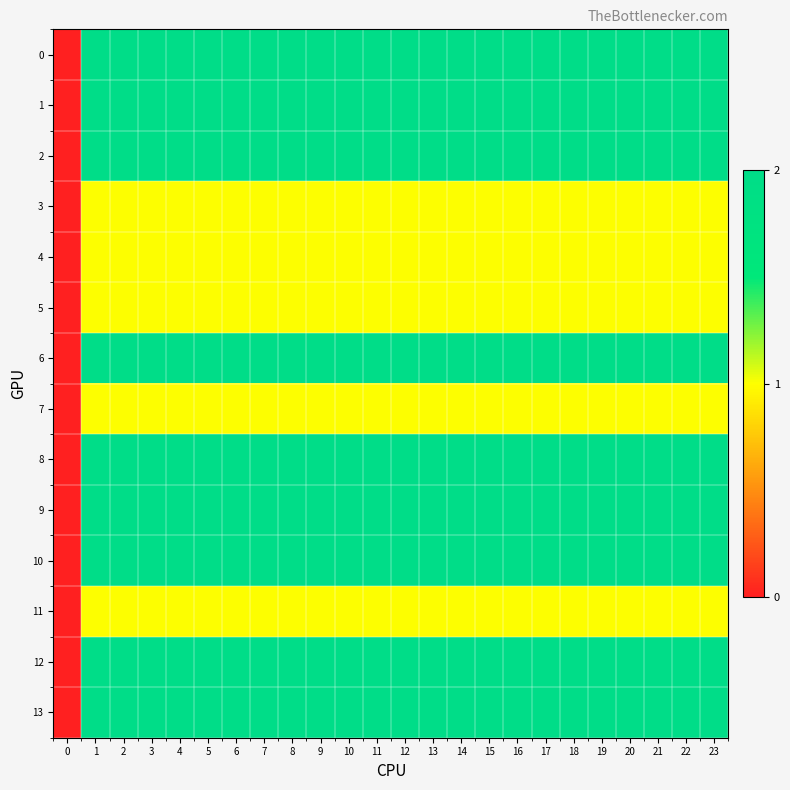

Reading left to right, what are all the values shown in this chart?

0: 0=0	1=2	2=2	3=2	4=2	5=2	6=2	7=2	8=2	9=2	10=2	11=2	12=2	13=2	14=2	15=2	16=2	17=2	18=2	19=2	20=2	21=2	22=2	23=2
1: 0=0	1=2	2=2	3=2	4=2	5=2	6=2	7=2	8=2	9=2	10=2	11=2	12=2	13=2	14=2	15=2	16=2	17=2	18=2	19=2	20=2	21=2	22=2	23=2
2: 0=0	1=2	2=2	3=2	4=2	5=2	6=2	7=2	8=2	9=2	10=2	11=2	12=2	13=2	14=2	15=2	16=2	17=2	18=2	19=2	20=2	21=2	22=2	23=2
3: 0=0	1=1	2=1	3=1	4=1	5=1	6=1	7=1	8=1	9=1	10=1	11=1	12=1	13=1	14=1	15=1	16=1	17=1	18=1	19=1	20=1	21=1	22=1	23=1
4: 0=0	1=1	2=1	3=1	4=1	5=1	6=1	7=1	8=1	9=1	10=1	11=1	12=1	13=1	14=1	15=1	16=1	17=1	18=1	19=1	20=1	21=1	22=1	23=1
5: 0=0	1=1	2=1	3=1	4=1	5=1	6=1	7=1	8=1	9=1	10=1	11=1	12=1	13=1	14=1	15=1	16=1	17=1	18=1	19=1	20=1	21=1	22=1	23=1
6: 0=0	1=2	2=2	3=2	4=2	5=2	6=2	7=2	8=2	9=2	10=2	11=2	12=2	13=2	14=2	15=2	16=2	17=2	18=2	19=2	20=2	21=2	22=2	23=2
7: 0=0	1=1	2=1	3=1	4=1	5=1	6=1	7=1	8=1	9=1	10=1	11=1	12=1	13=1	14=1	15=1	16=1	17=1	18=1	19=1	20=1	21=1	22=1	23=1
8: 0=0	1=2	2=2	3=2	4=2	5=2	6=2	7=2	8=2	9=2	10=2	11=2	12=2	13=2	14=2	15=2	16=2	17=2	18=2	19=2	20=2	21=2	22=2	23=2
9: 0=0	1=2	2=2	3=2	4=2	5=2	6=2	7=2	8=2	9=2	10=2	11=2	12=2	13=2	14=2	15=2	16=2	17=2	18=2	19=2	20=2	21=2	22=2	23=2
10: 0=0	1=2	2=2	3=2	4=2	5=2	6=2	7=2	8=2	9=2	10=2	11=2	12=2	13=2	14=2	15=2	16=2	17=2	18=2	19=2	20=2	21=2	22=2	23=2
11: 0=0	1=1	2=1	3=1	4=1	5=1	6=1	7=1	8=1	9=1	10=1	11=1	12=1	13=1	14=1	15=1	16=1	17=1	18=1	19=1	20=1	21=1	22=1	23=1
12: 0=0	1=2	2=2	3=2	4=2	5=2	6=2	7=2	8=2	9=2	10=2	11=2	12=2	13=2	14=2	15=2	16=2	17=2	18=2	19=2	20=2	21=2	22=2	23=2
13: 0=0	1=2	2=2	3=2	4=2	5=2	6=2	7=2	8=2	9=2	10=2	11=2	12=2	13=2	14=2	15=2	16=2	17=2	18=2	19=2	20=2	21=2	22=2	23=2